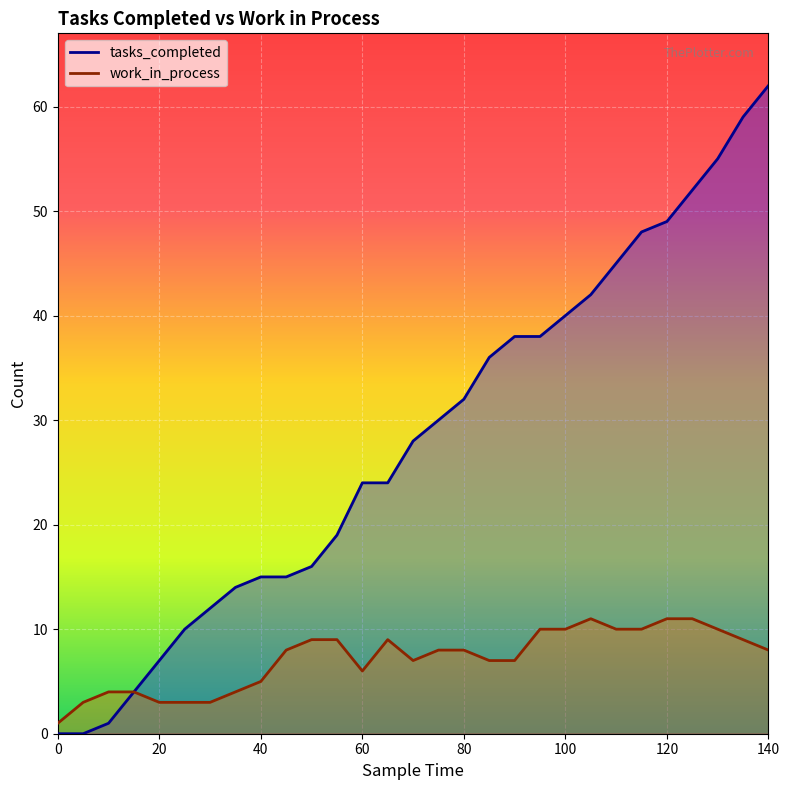

What is the value of the work_in_process point at the 19th from the left?

7